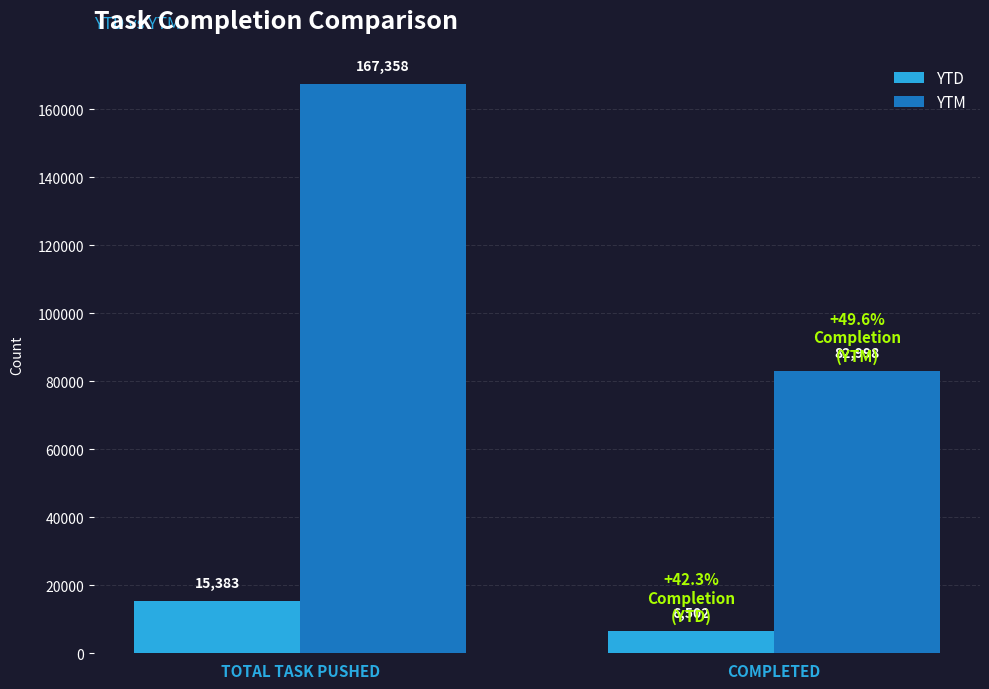

What is the total value across all series at COMPLETED?

89500